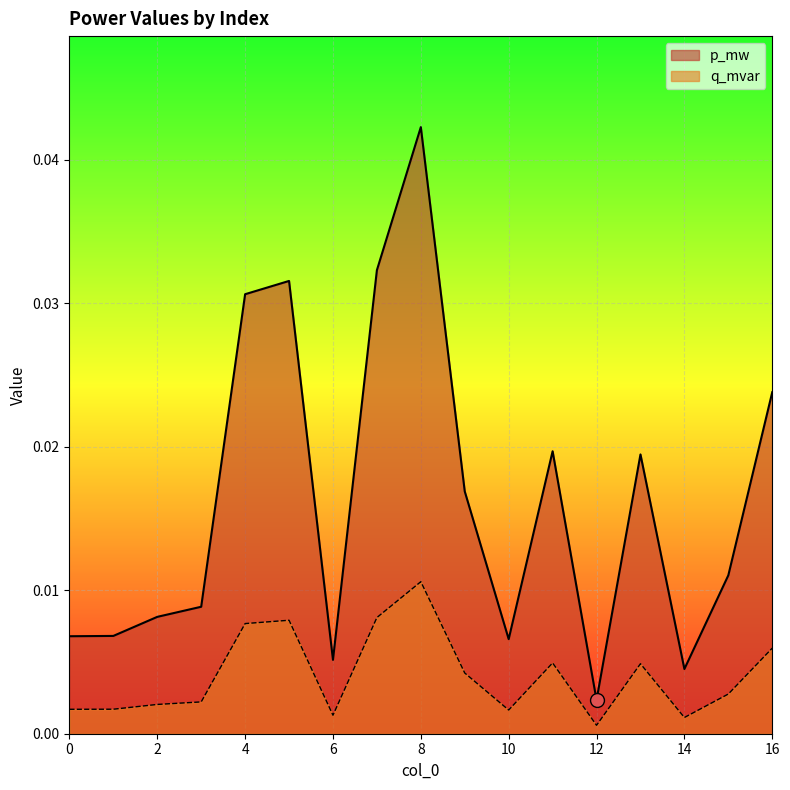

True or false: p_mw and q_mvar cross at least once.

False